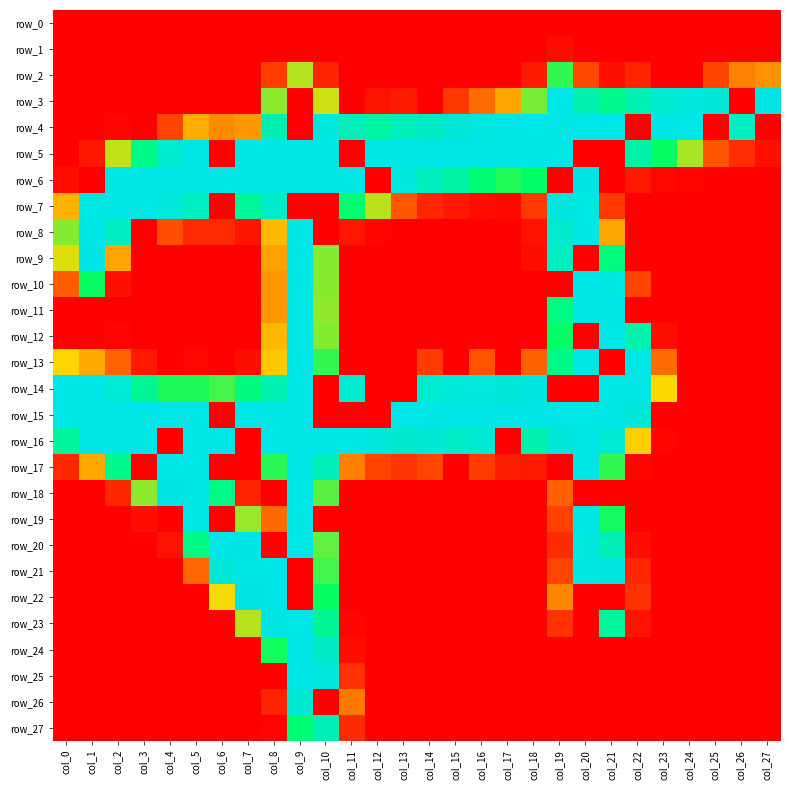

Which series has the widest spread of values?

row_3